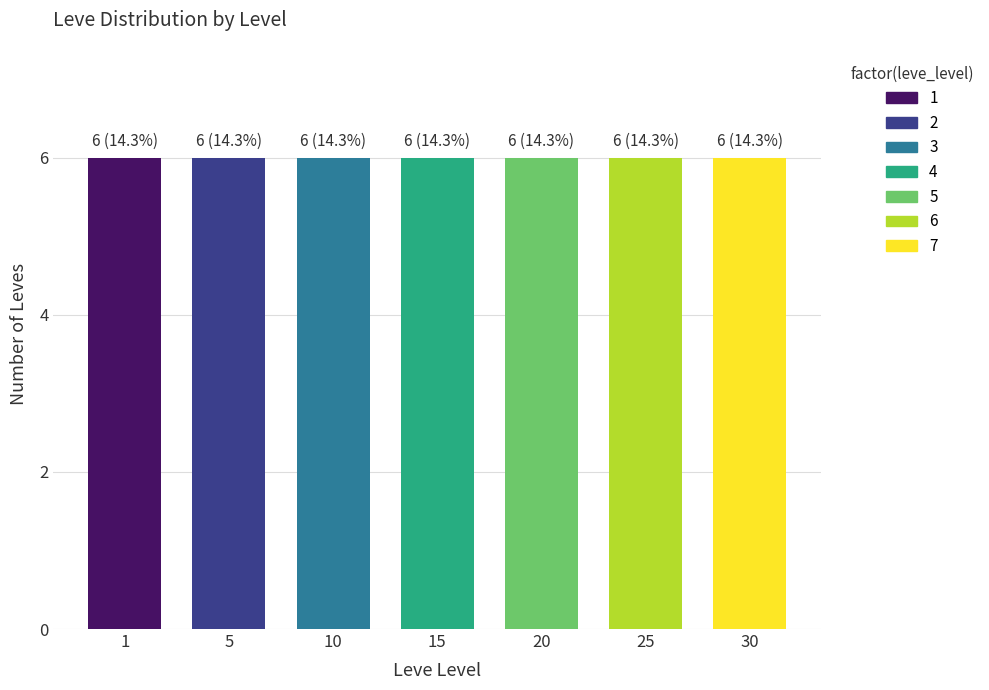

The Leve EXP series shows 349 at 14. True or false?

False